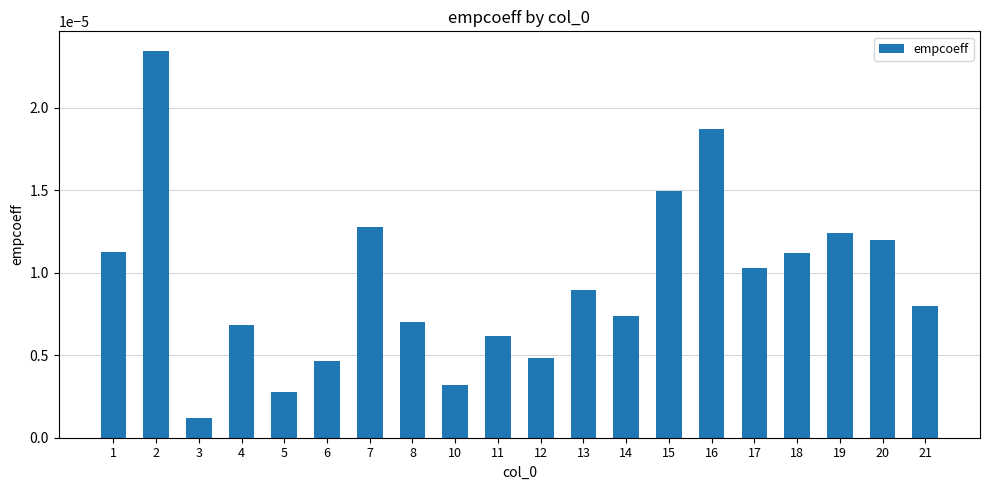

Does the chart contain stacked bars?

No